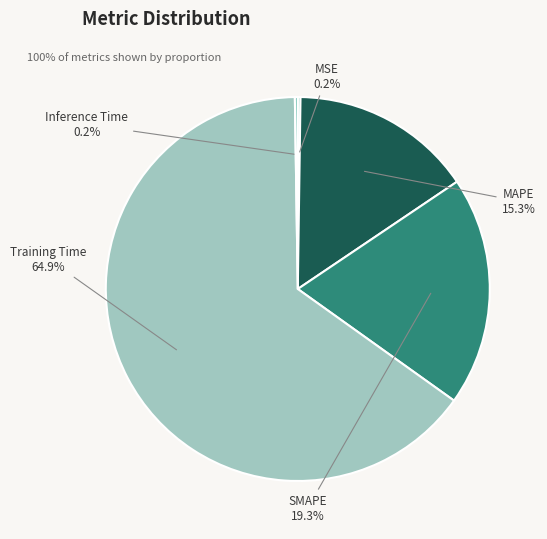

What percentage is the Training Time slice, to the nearest percent?

65%